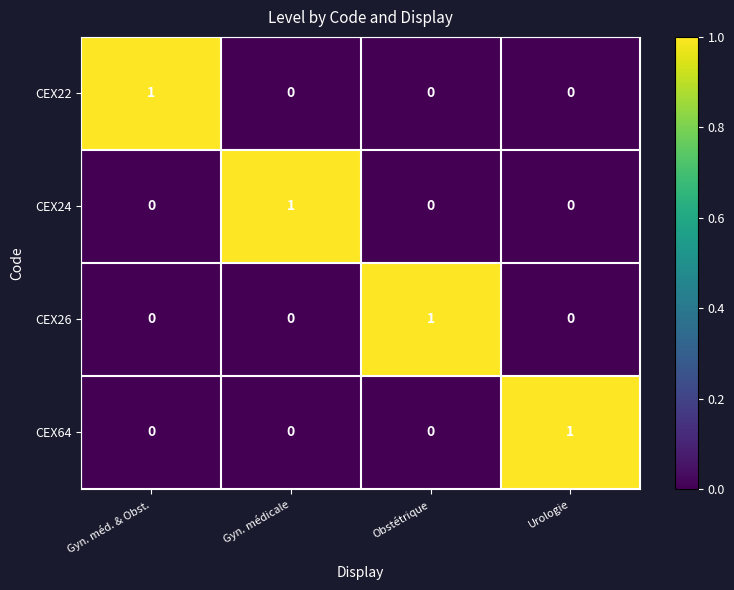

What is the difference between the highest and lowest values at Urologie?

1